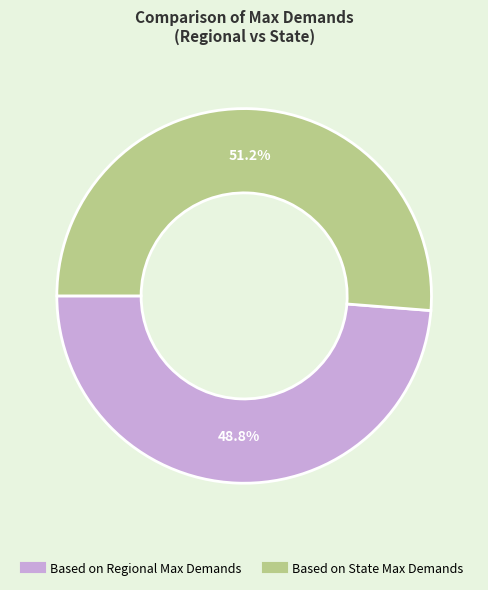

Approximately how many times larger is the value at Based on Regional Max Demands compared to Based on State Max Demands?

1.0